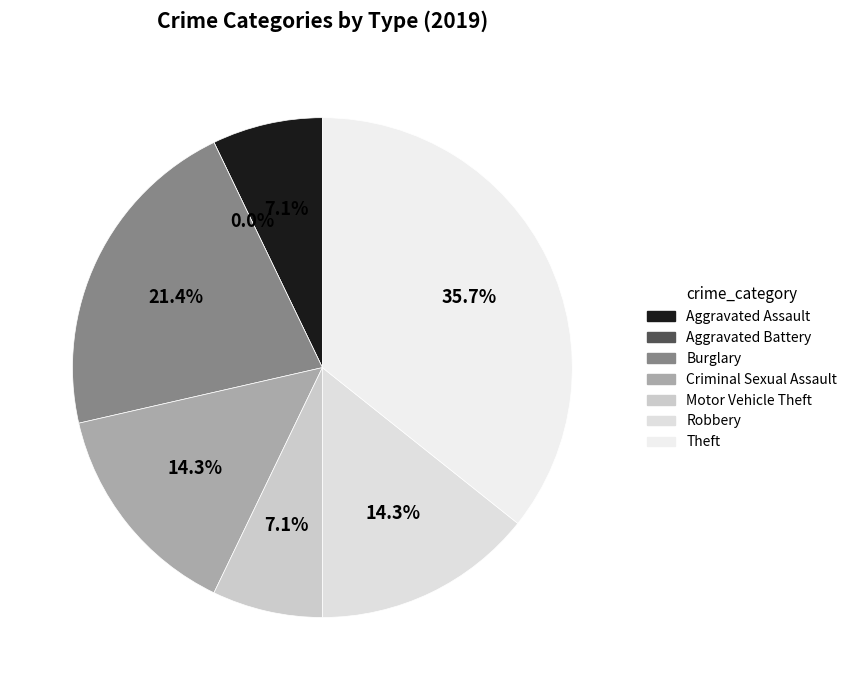

Does Burglary represent more than half of the total?

No